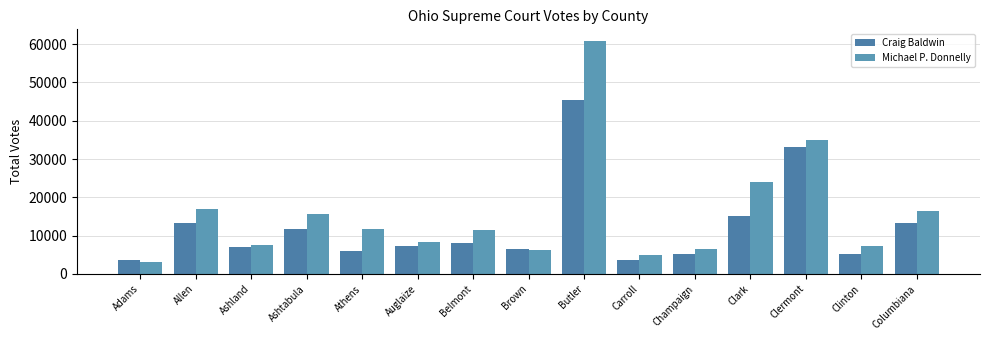

List the series in order of their peak value, lowest first.

Craig Baldwin, Michael P. Donnelly